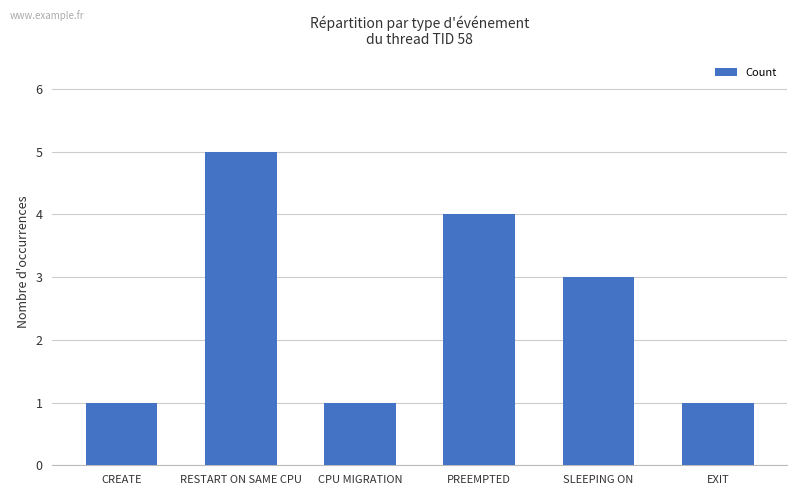

Reading left to right, list all the values displayed in this chart.

CREATE=1	RESTART ON SAME CPU=5	CPU MIGRATION=1	PREEMPTED=4	SLEEPING ON=3	EXIT=1